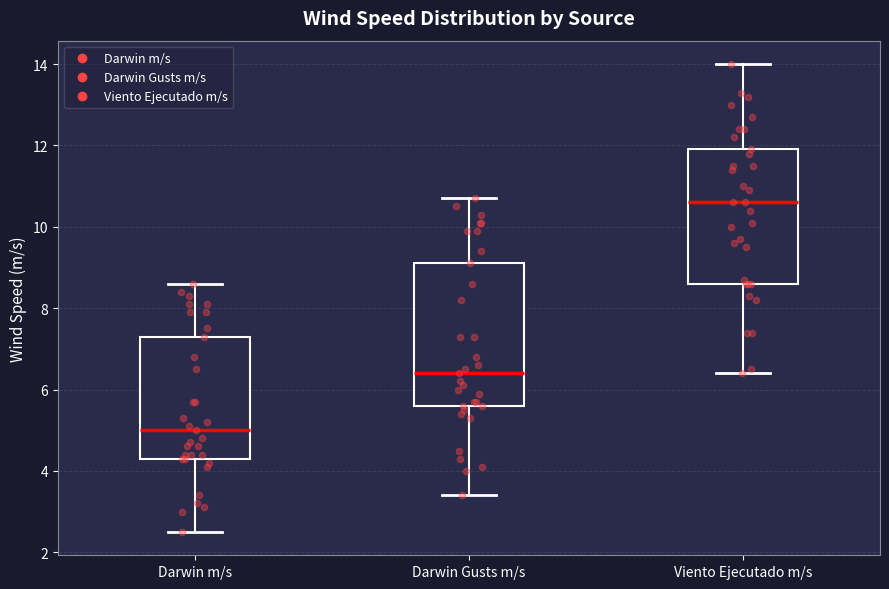

Where is the lower edge of the box for Darwin Gusts m/s on the y-axis? The values are not printed on the chart, so give them approximately, as read against the axis.

5.6